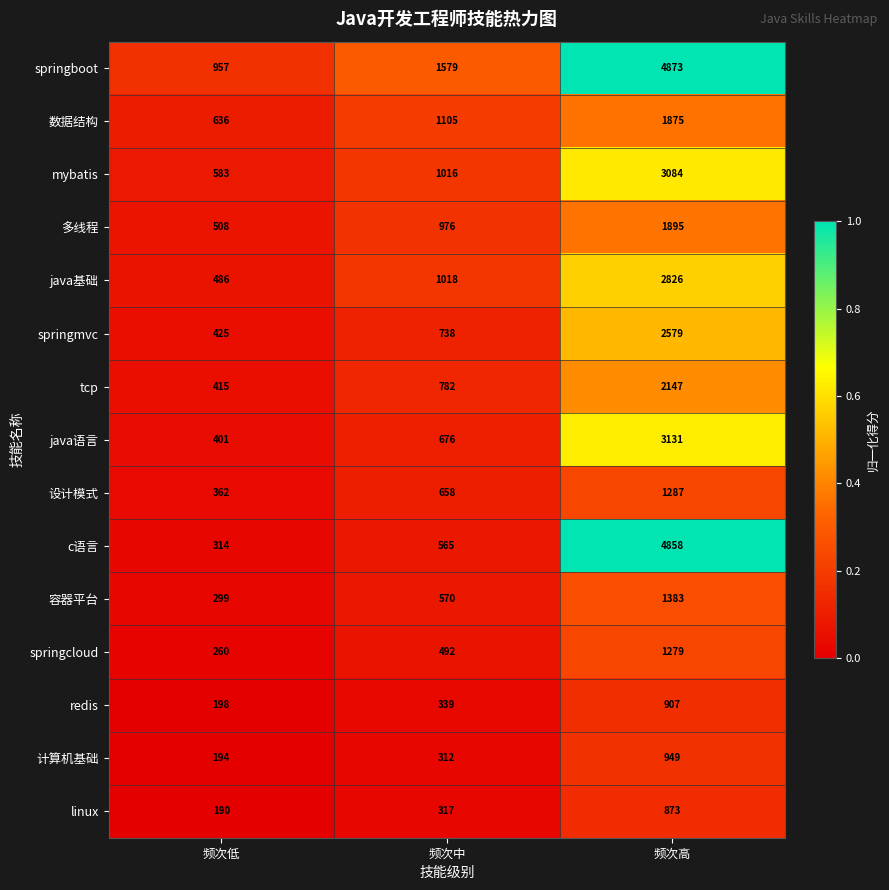

What is the difference between the maximum and minimum values in the tcp series?

1732